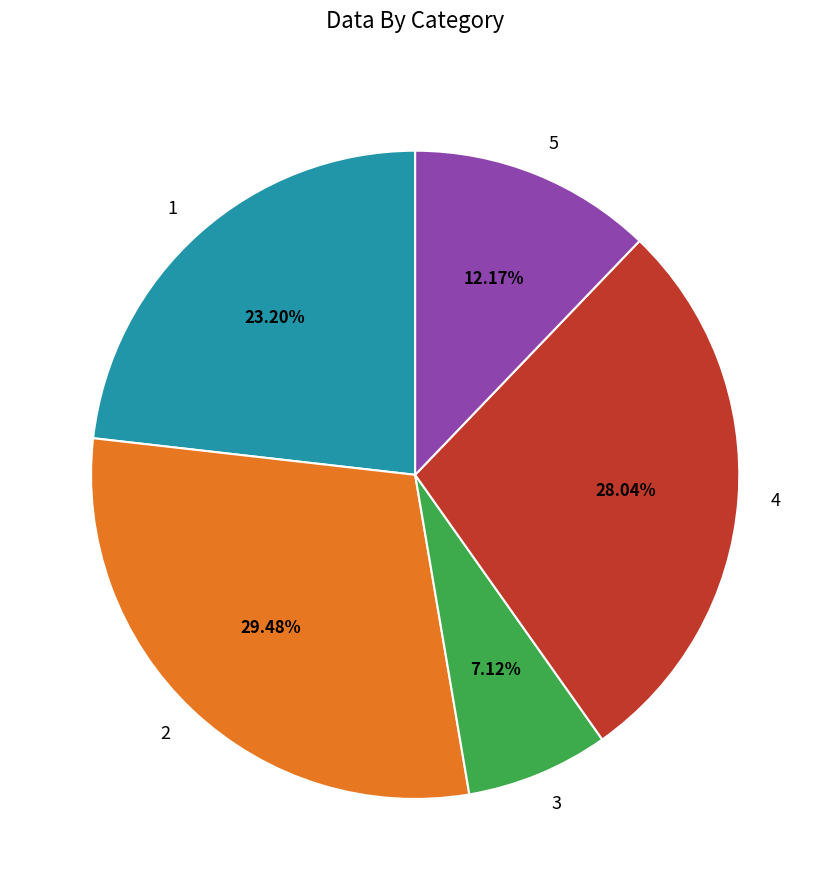

Count the number of slices in the pie.

5